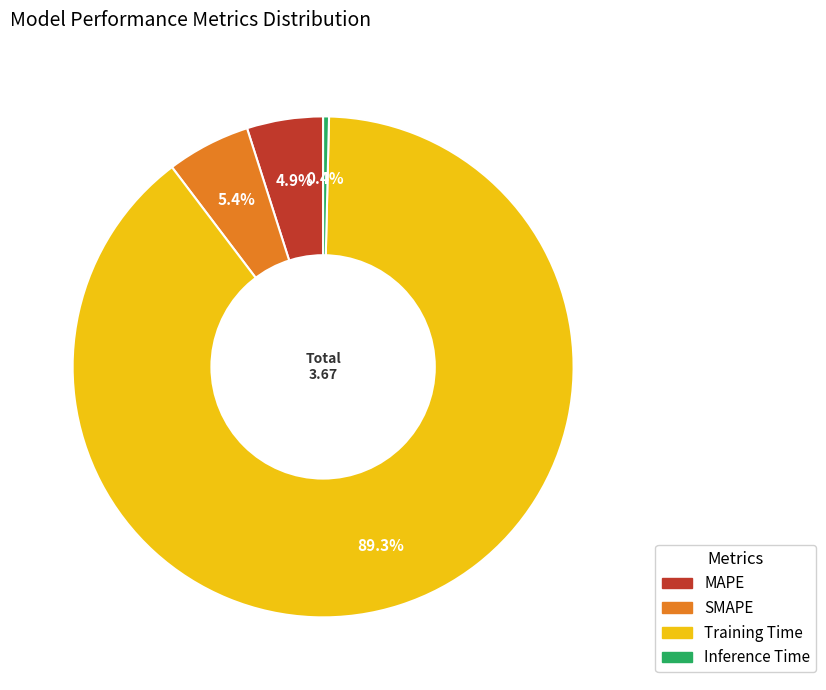

To the nearest percent, what percentage of the pie is SMAPE?

5%